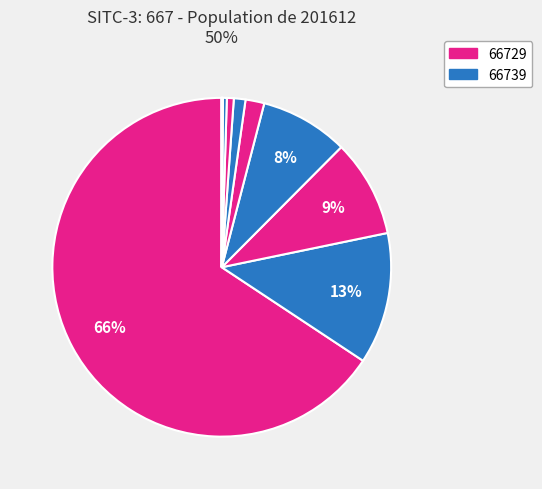

Which category has the biggest portion of the pie?

66729